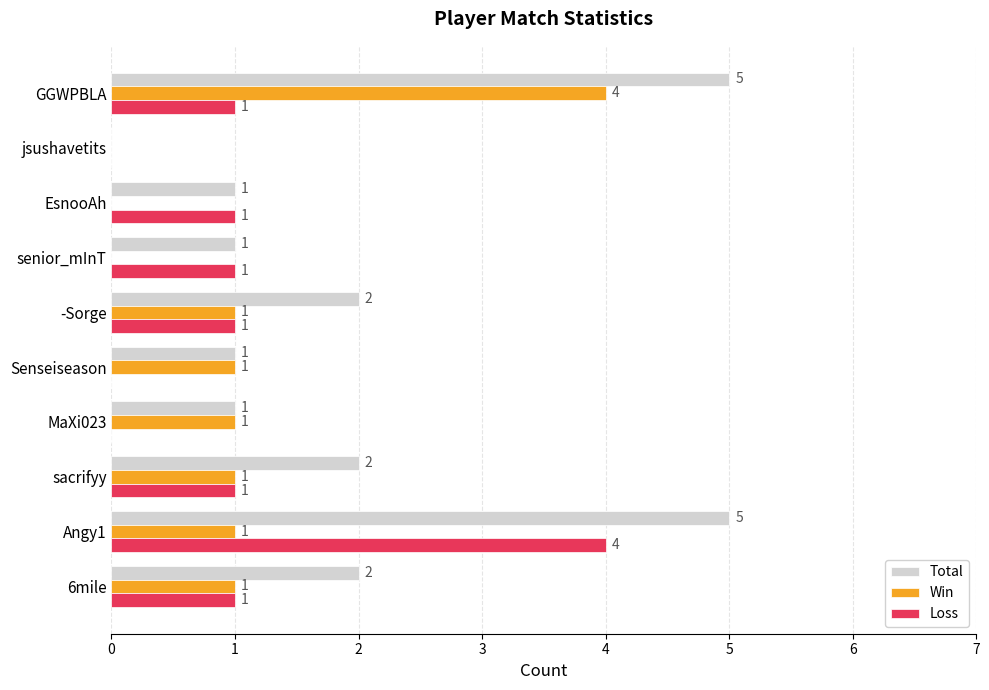

What is the maximum value shown in the chart?

5